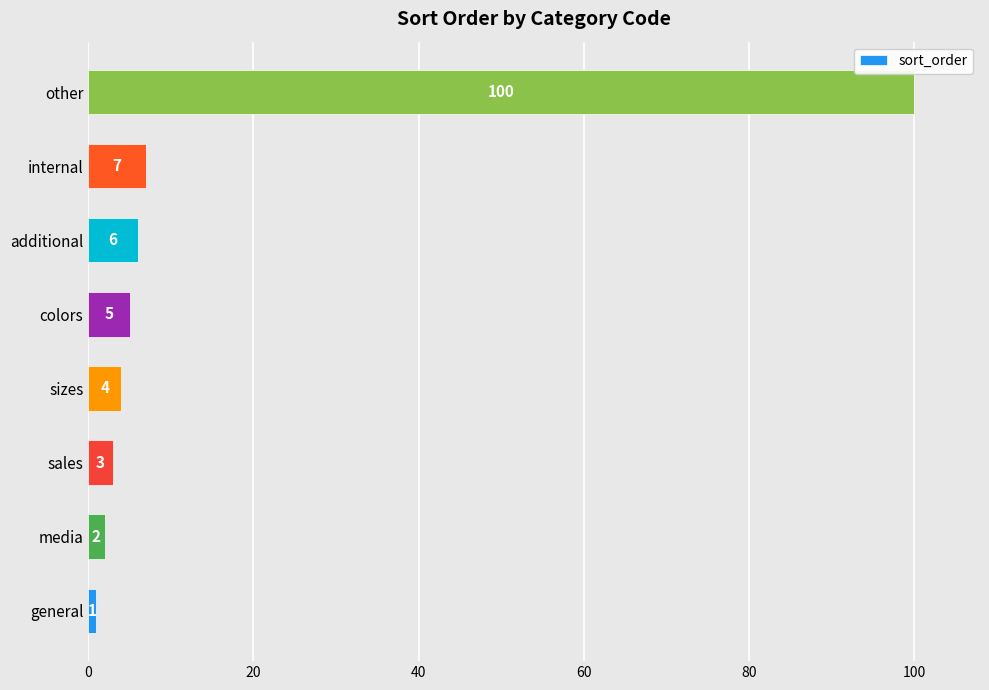

Reading top to bottom, what are all the values shown in this chart?

other=100	internal=7	additional=6	colors=5	sizes=4	sales=3	media=2	general=1